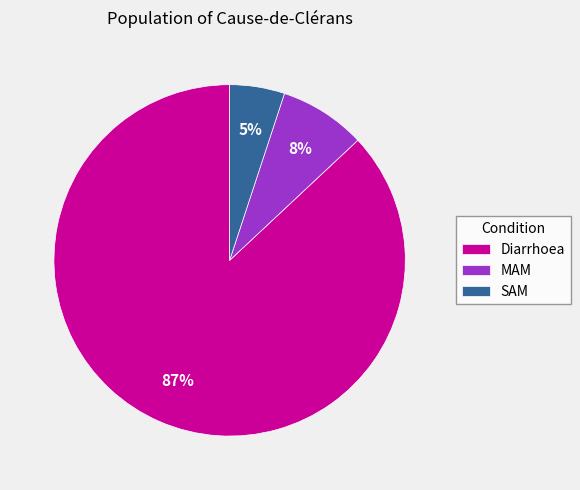

To the nearest percent, what is the combined percentage of MAM and SAM?

13%